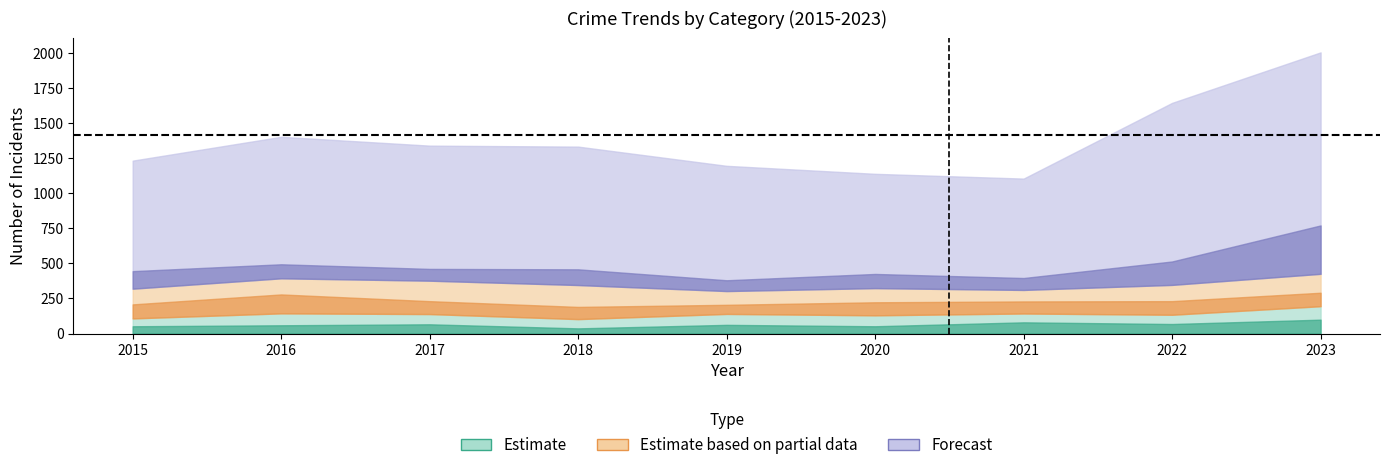

The value of Aggravated Battery at 2020 is 44. True or false?

False